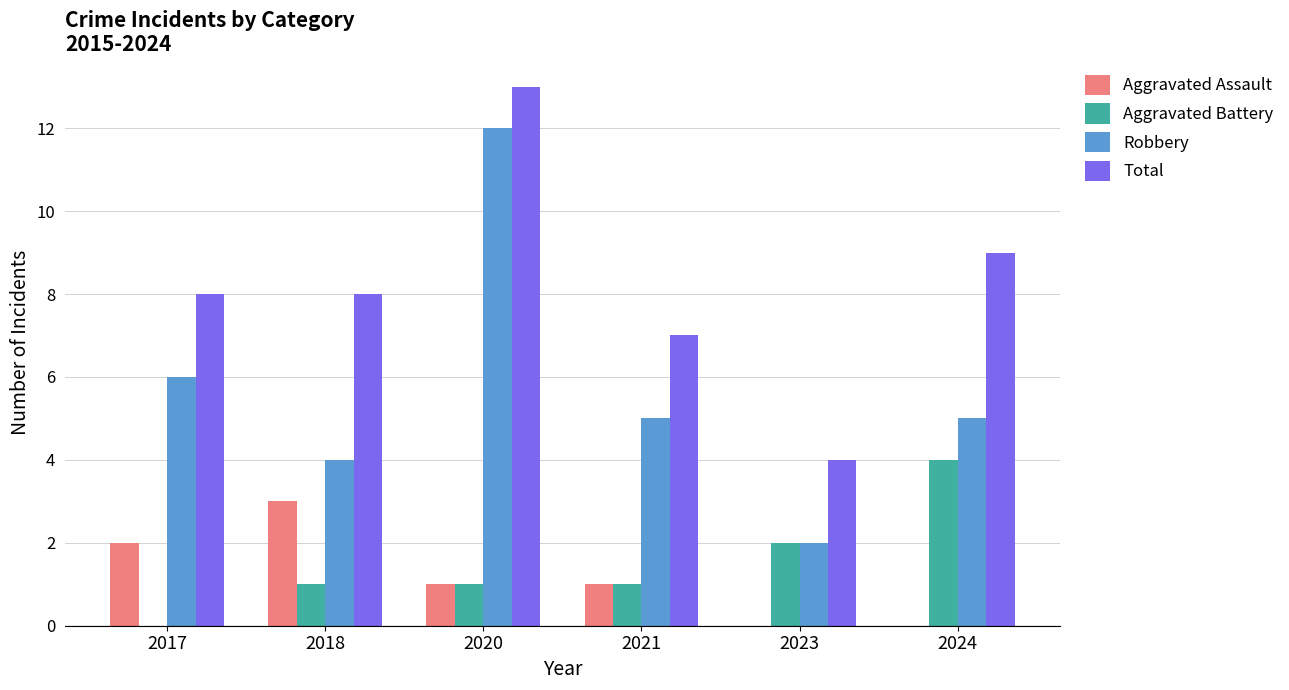

Which label corresponds to the largest value in the chart?

2020